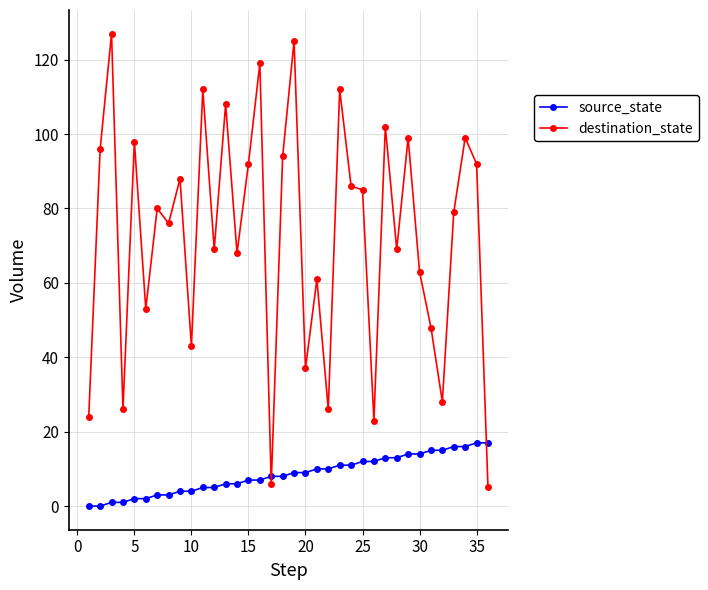

Which series has the largest total across all categories?

destination_state